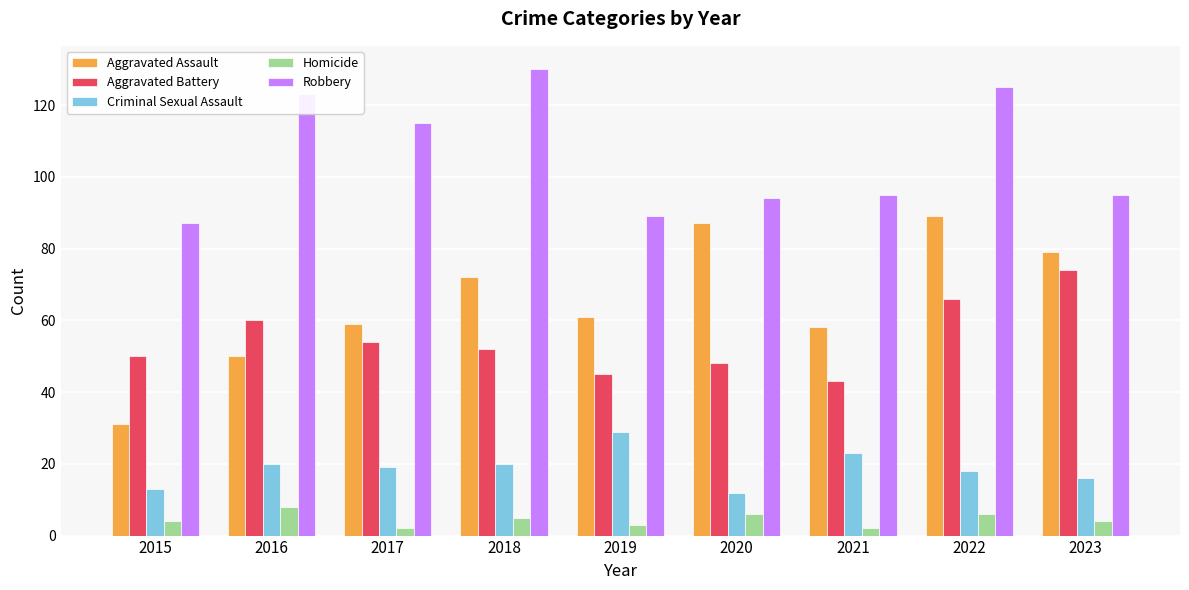

At which category is the sum across all series the highest?

2022